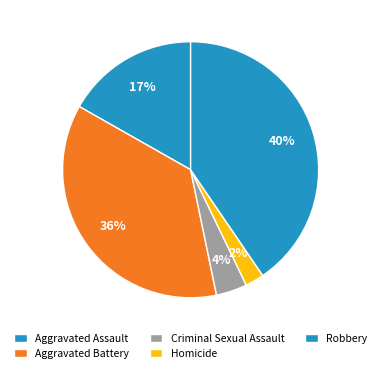

Count the number of slices in the pie.

5